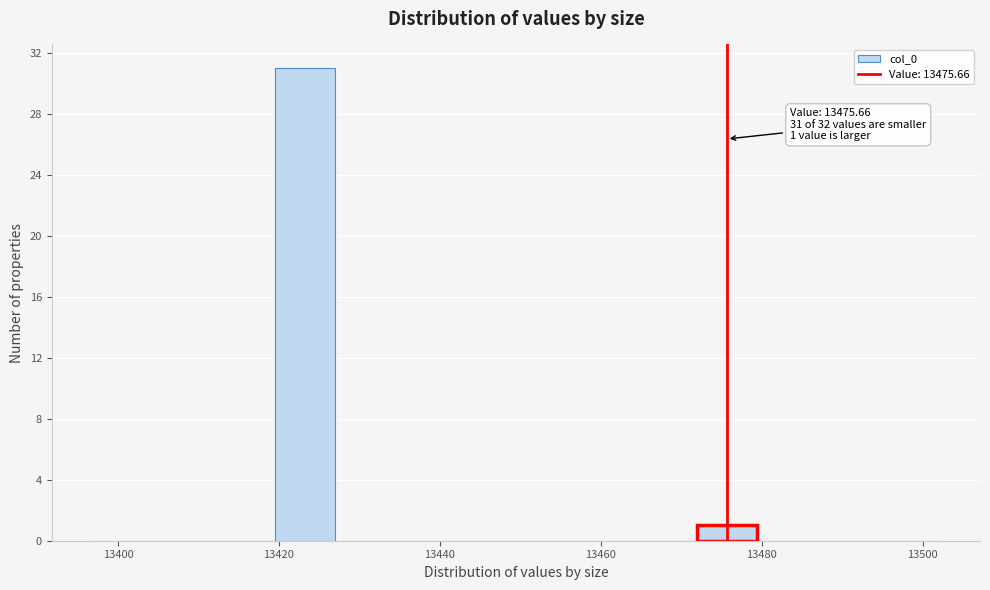

Around what value on the x-axis is the tallest bar? Give the approximate position of its centre, as read against the axis.

13424